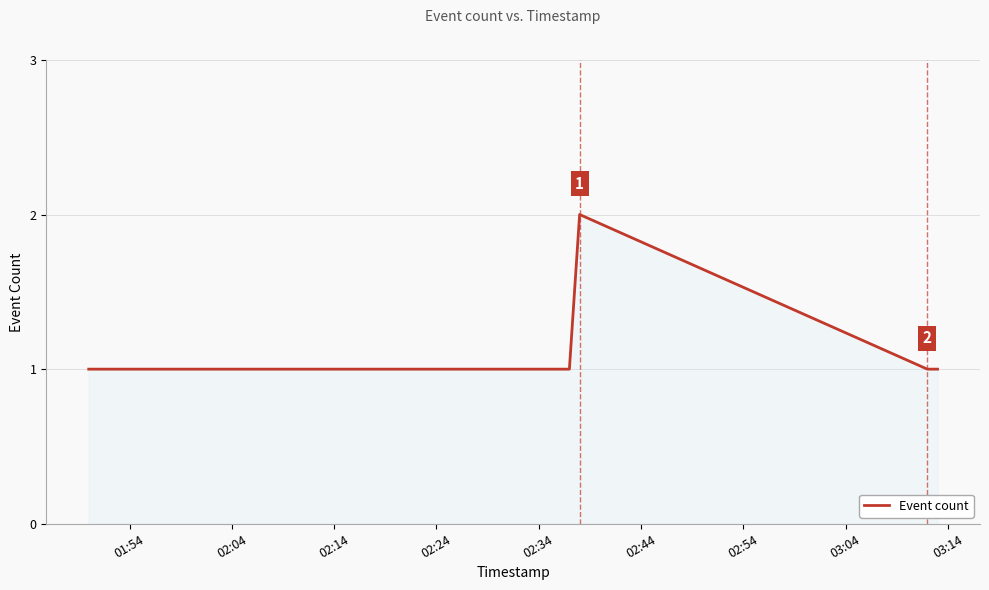

True or false: the data has more than 2 interior local peaks.

False